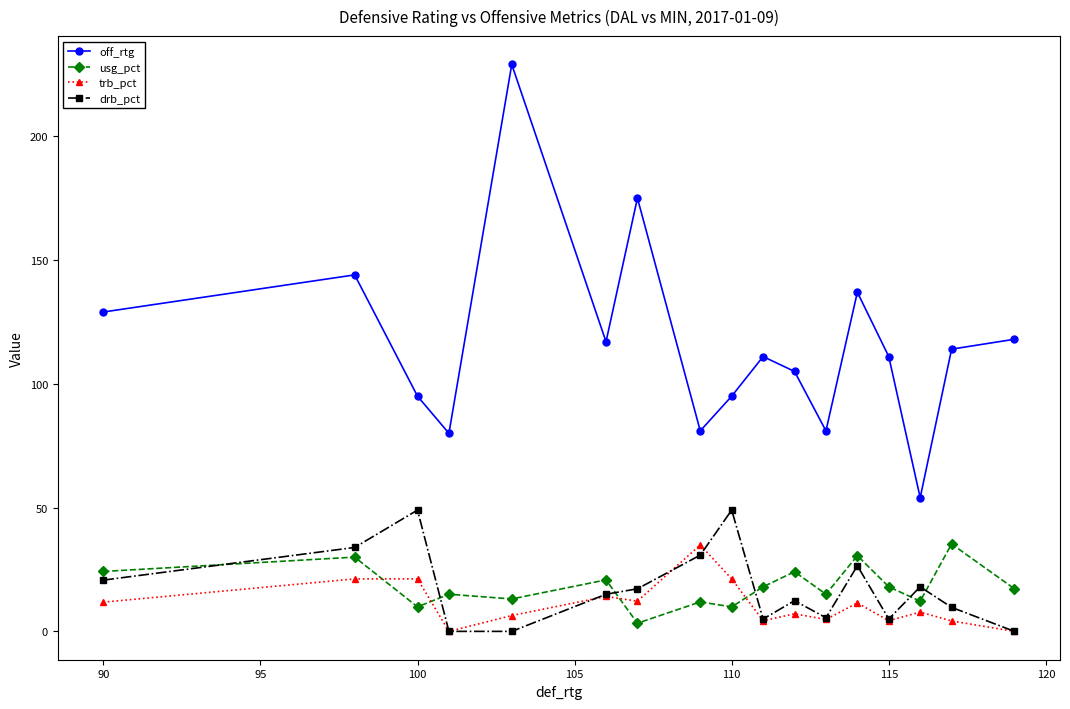

Which series has the widest spread of values?

off_rtg